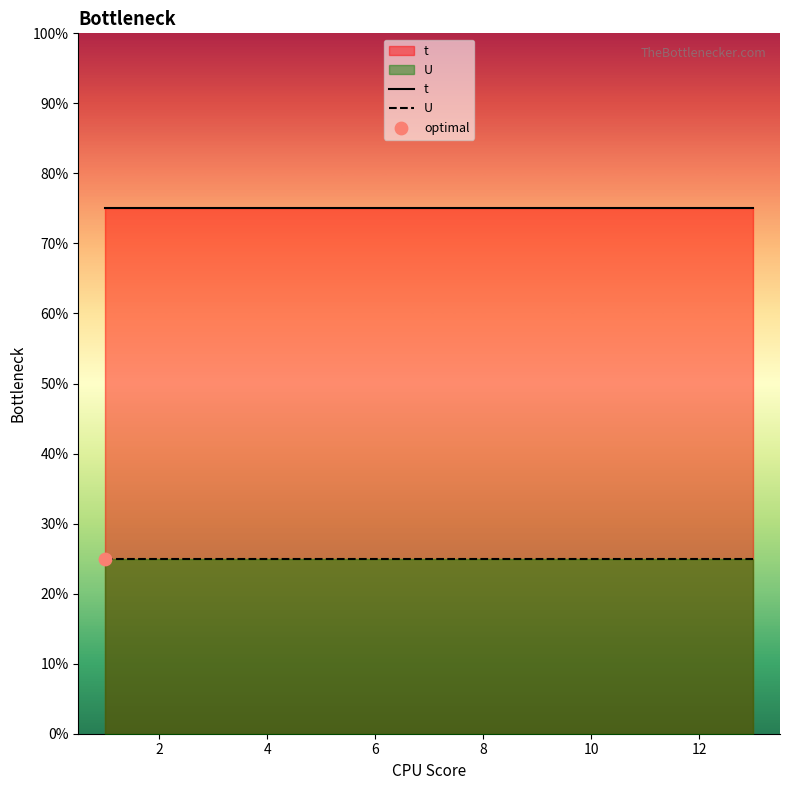

What are all the series names shown in the legend?

t, U